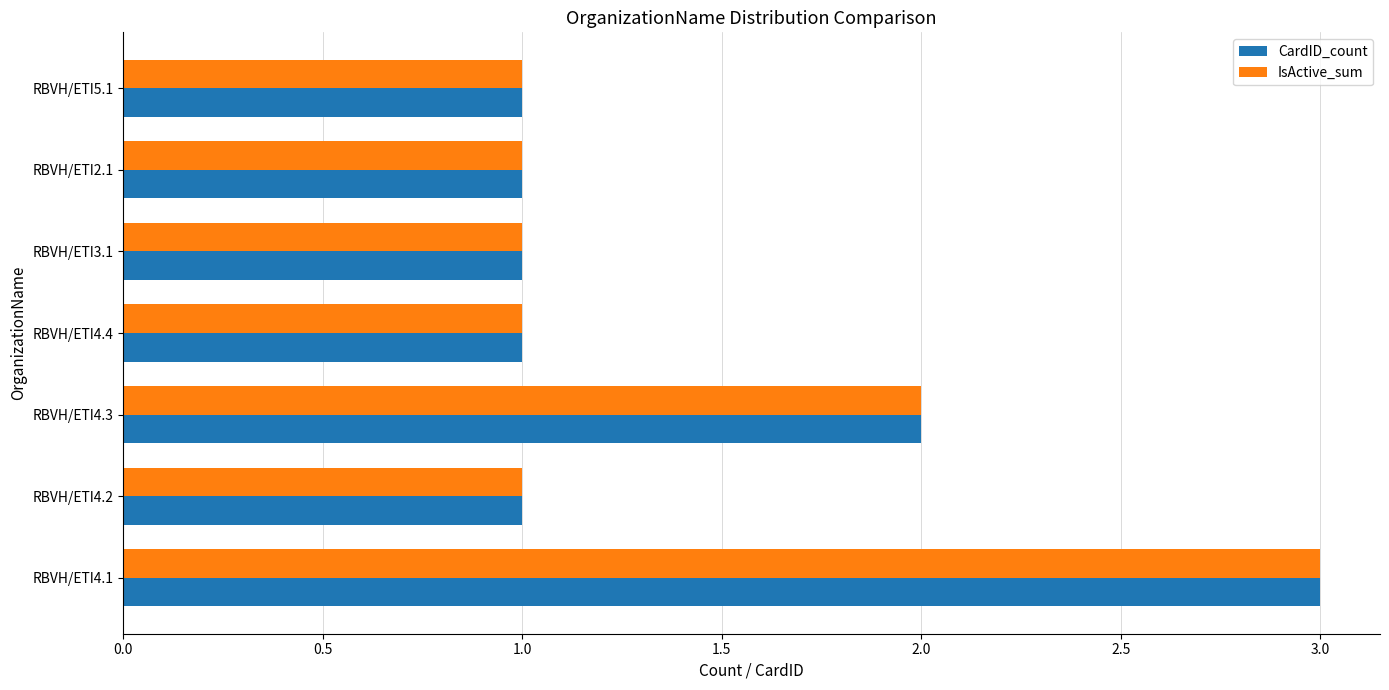

The IsActive_sum series shows 2 at RBVH/ETI5.1. True or false?

False